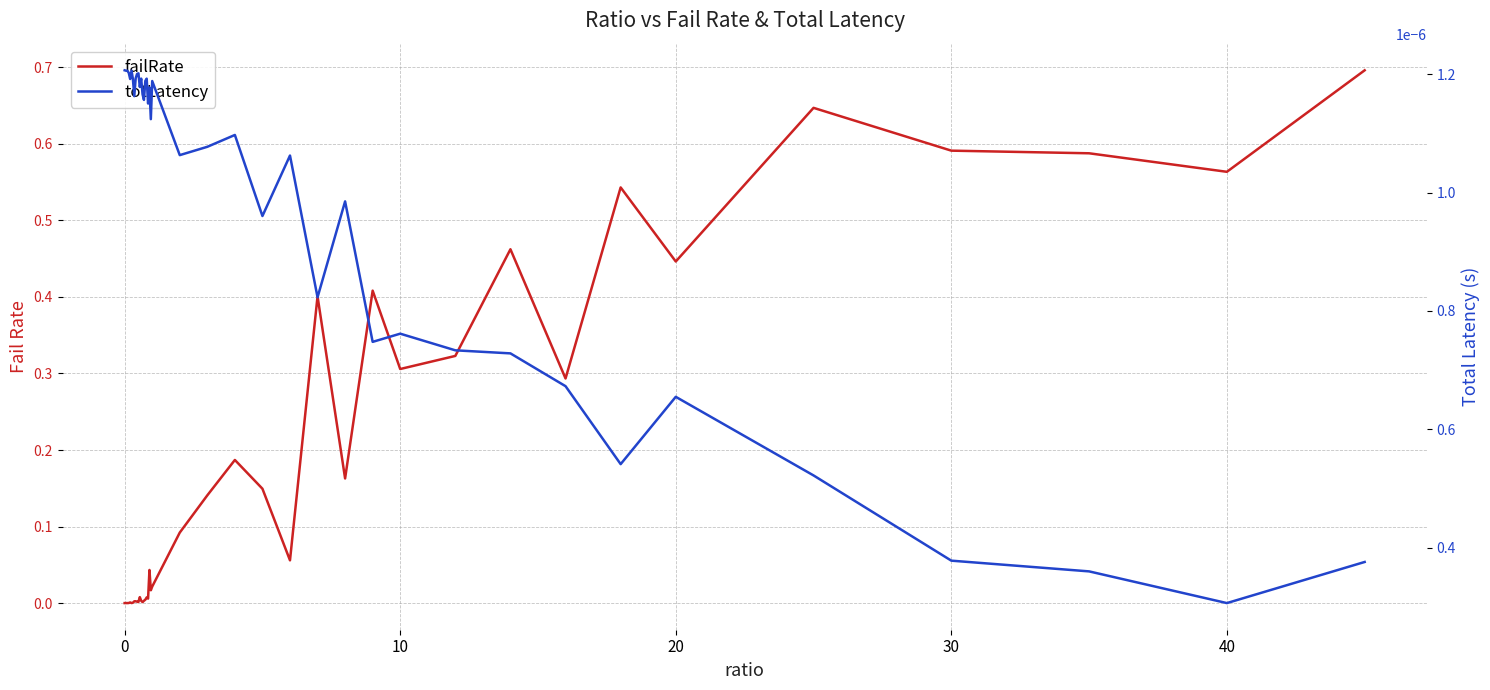

List the series in order of their overall mean, highest first.

failRate, totLatency